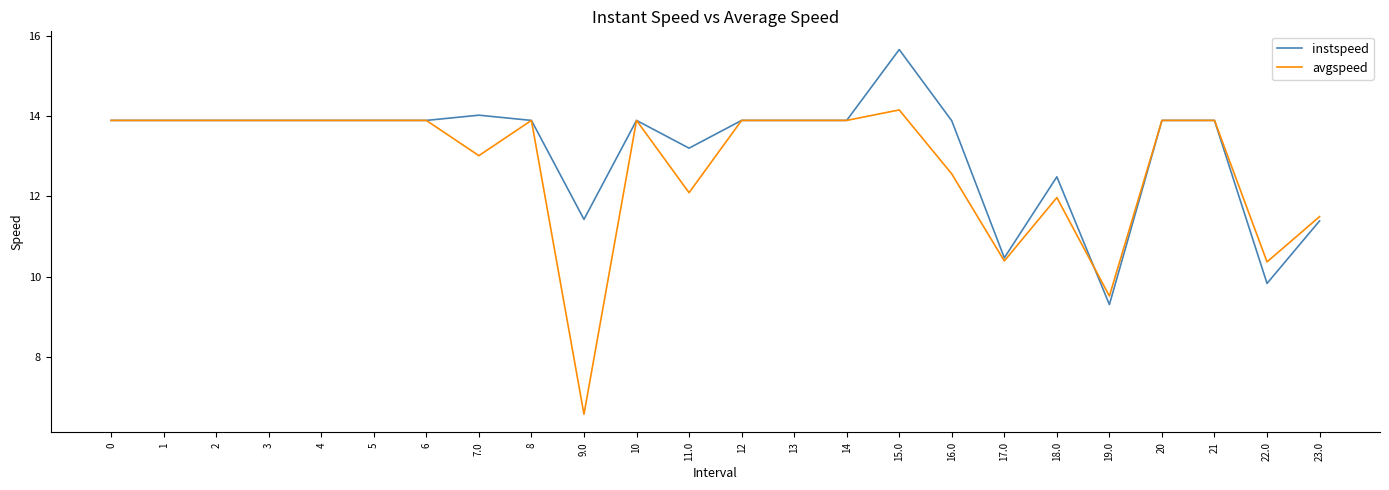

Does the chart have visible grid lines?

No